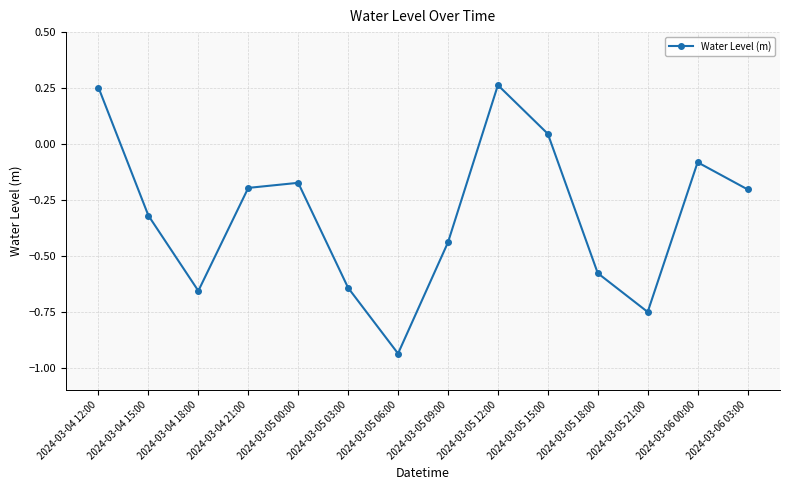

Is it true that the value at 2024-03-05 03:00 is -1.0?

False